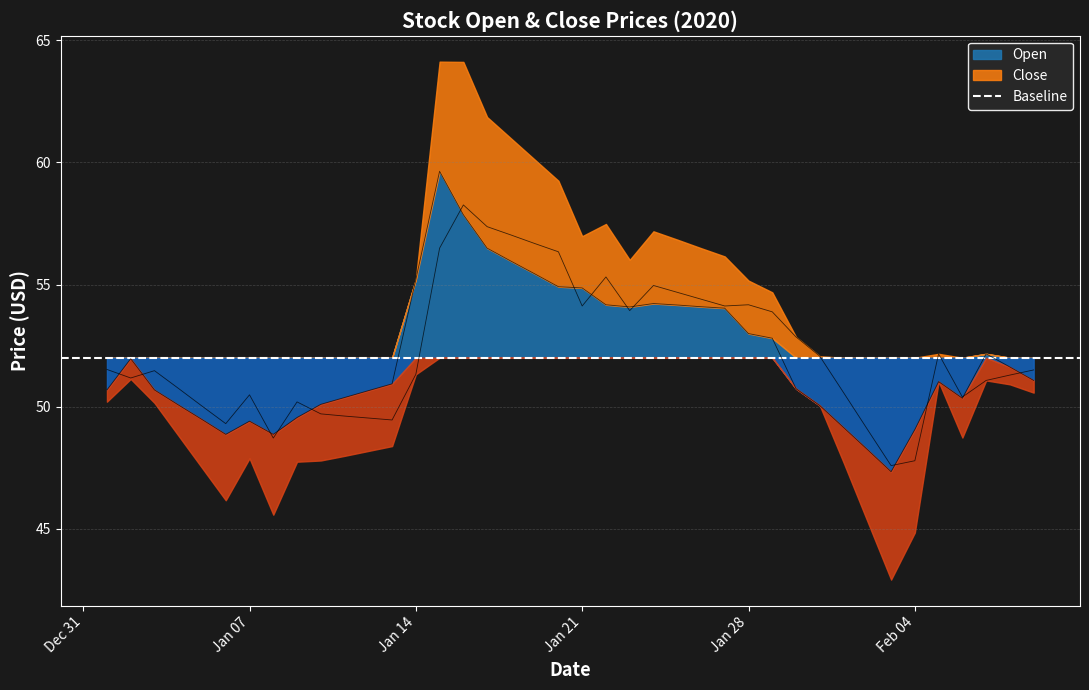

The value of Open at 2020-01-05 is 22.9. True or false?

False